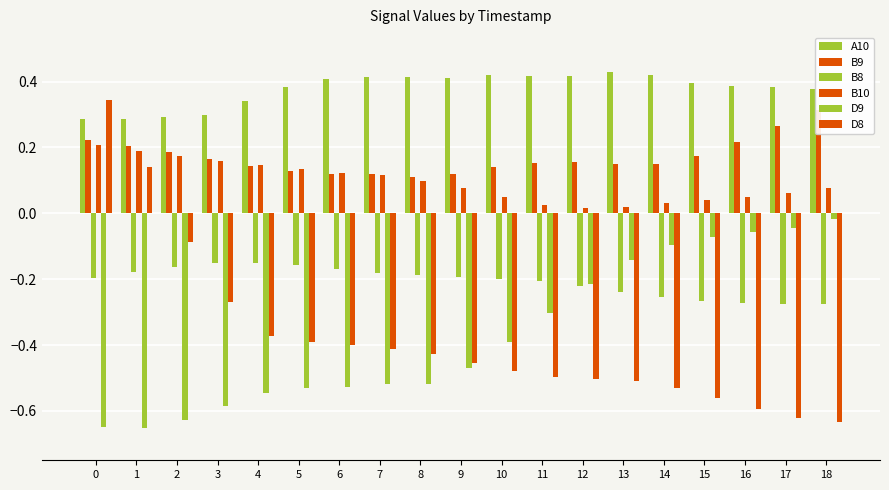

How many bars are there in each group?

6